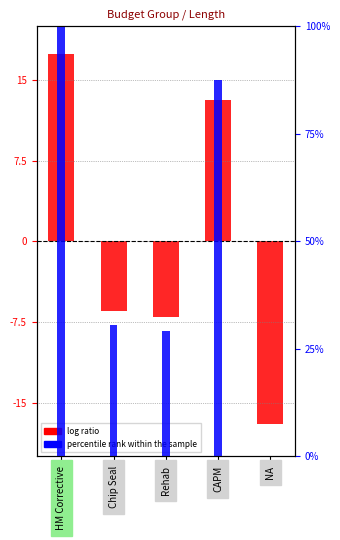

What is the approximate value of log ratio at NA?

-17.0